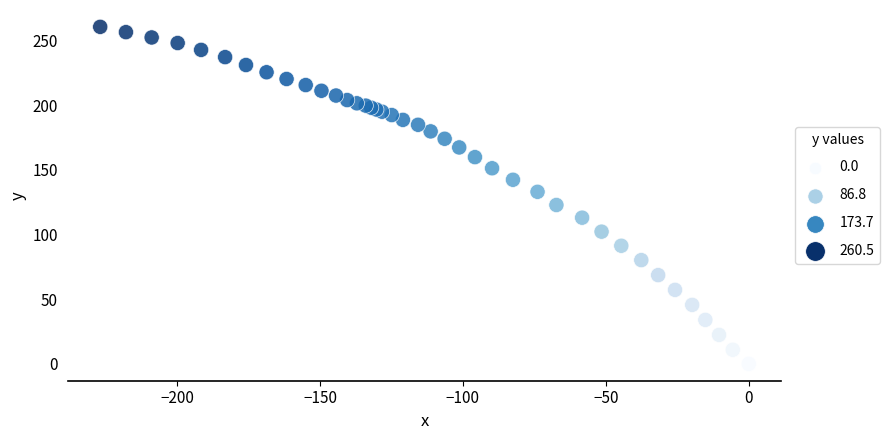

What Y value in the scatter plot is closest to 130?

133.0